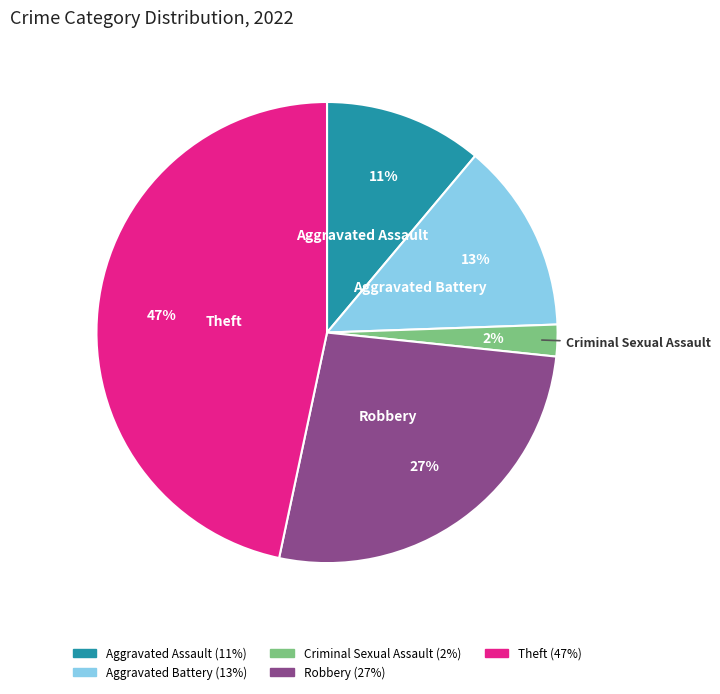

True or false: Criminal Sexual Assault accounts for 2% of the total.

True